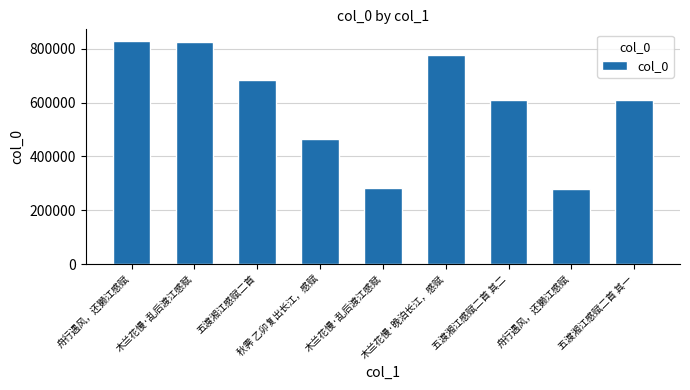

Reading left to right, extract all data points from this chart.

831461	826647	685691	464281	282556	777901	611283	280534	611282